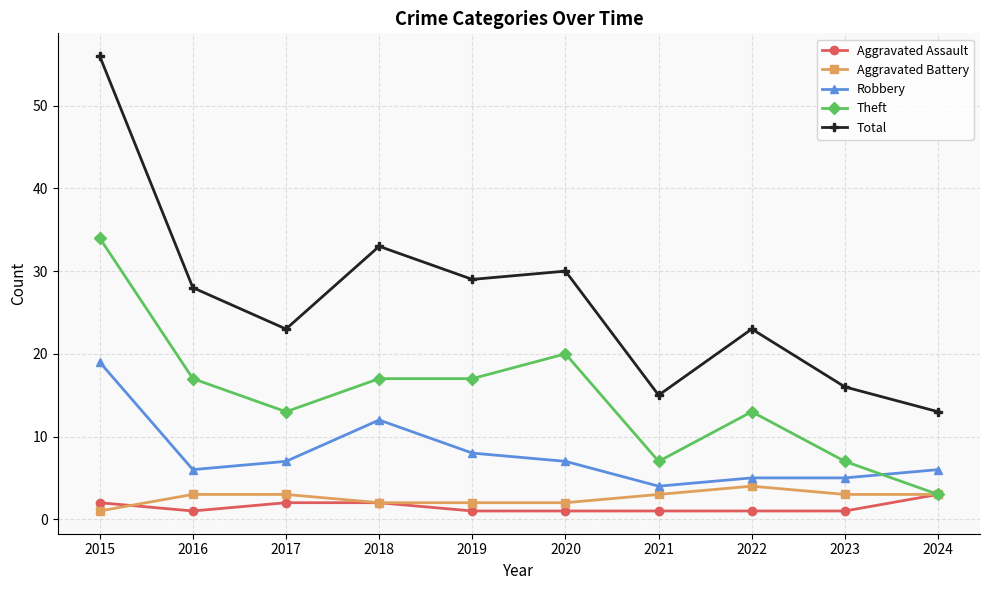

What is the sum of the Aggravated Assault values at 2022 and 2021?

2